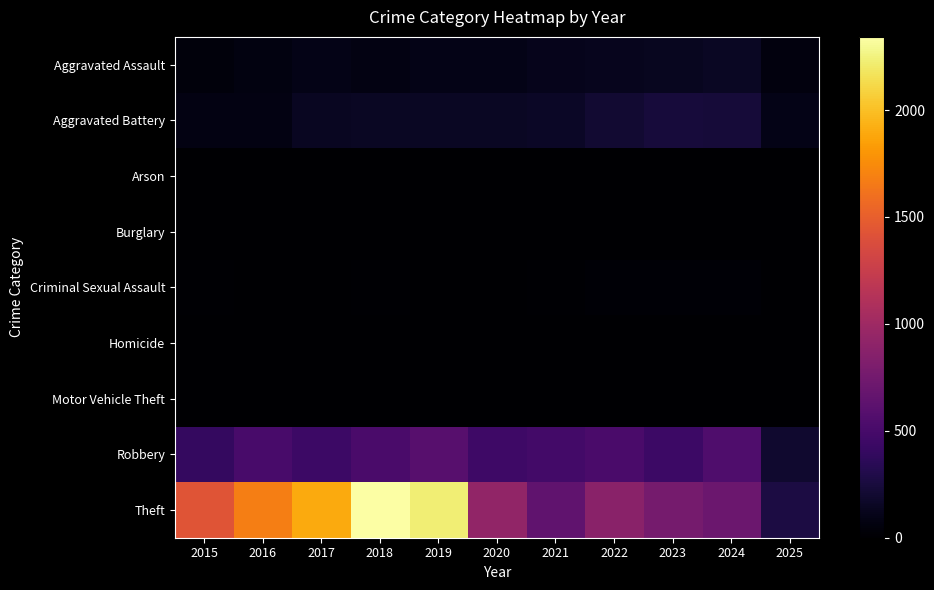

Which series has the largest total across all categories?

Theft